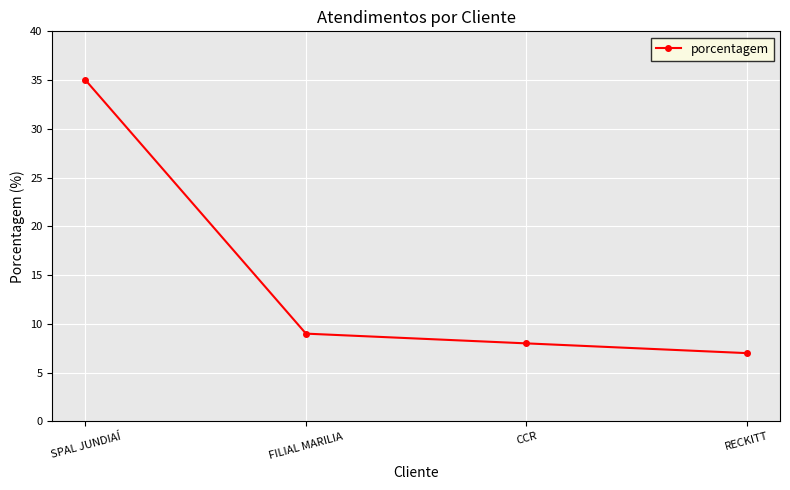

How many data points does each series have?

4